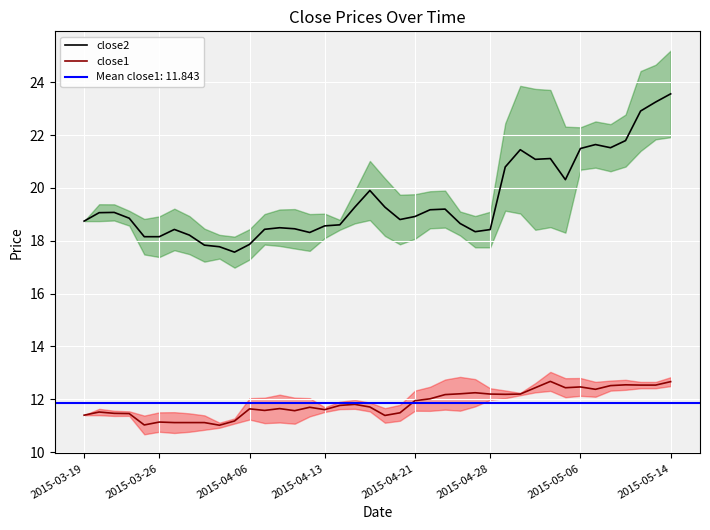

What is the maximum value for close2?

23.6